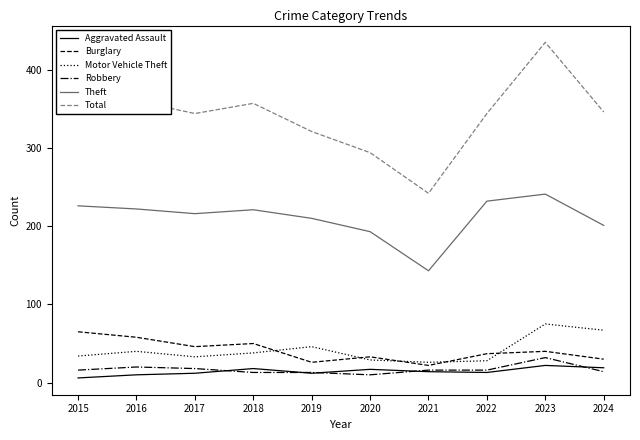

What is the sum of the Motor Vehicle Theft values at 2018 and 2023?

113